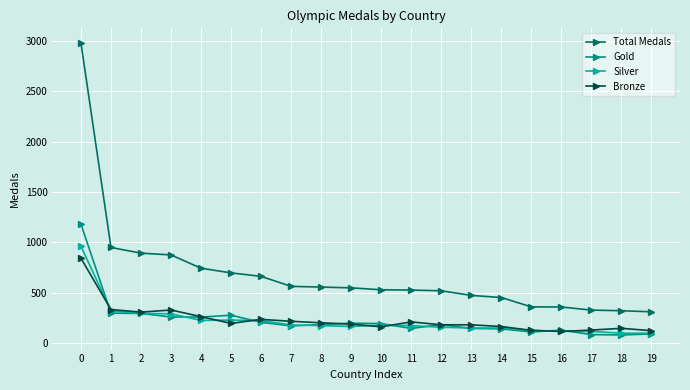

What is the spread (max minus min) of values at 6?

456